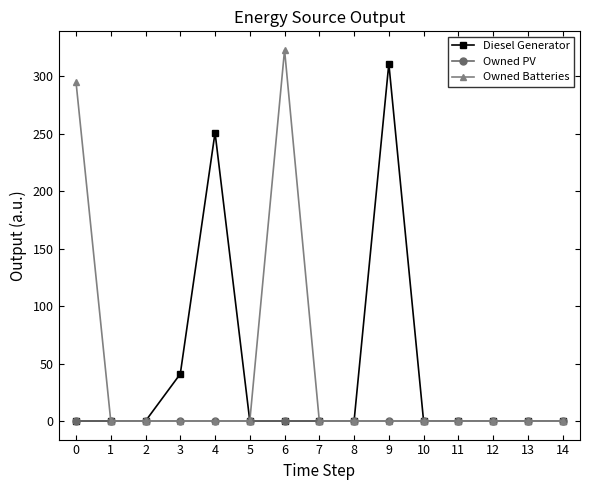

What is the difference between the highest and lowest values at 9?

311